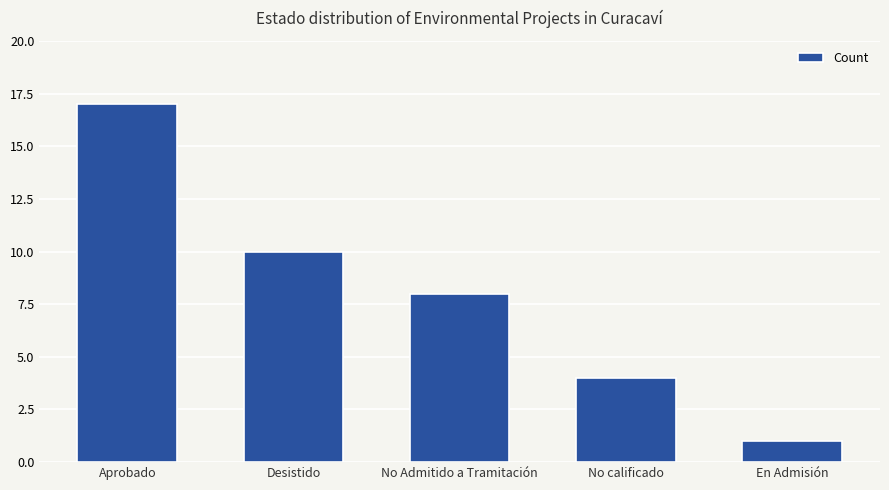

Reading right to left, what are all the values shown in this chart?

1	4	8	10	17